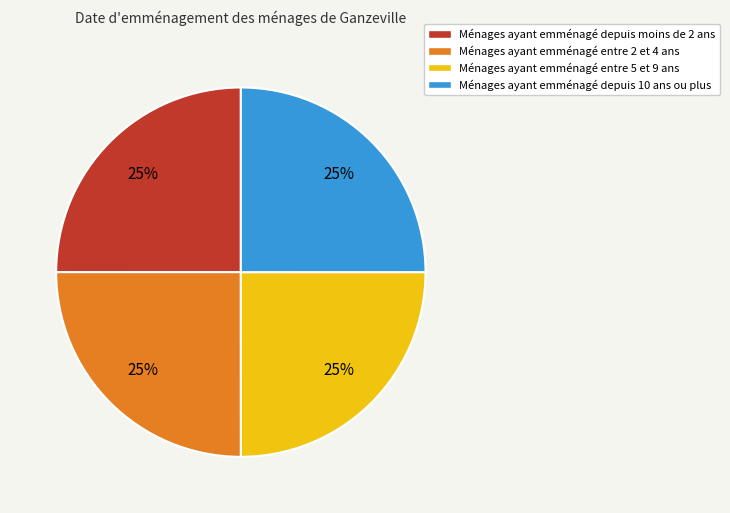

Is there a majority slice in this chart?

No